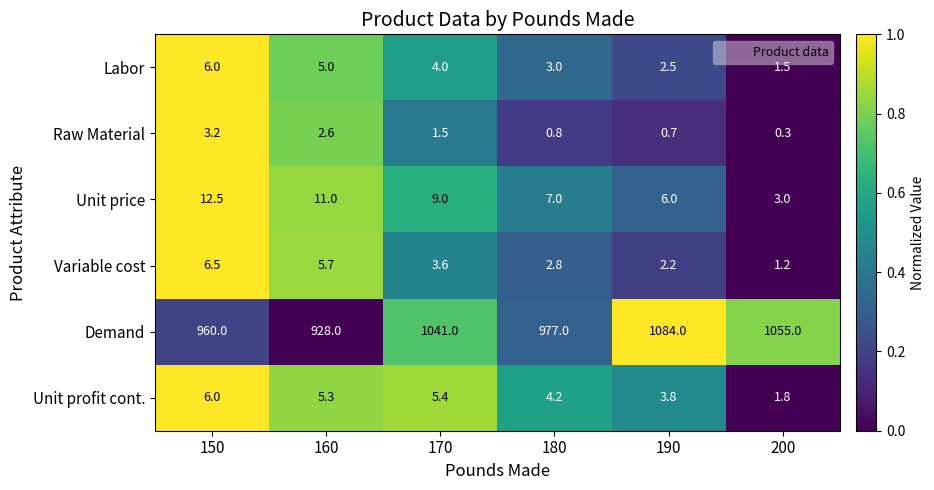

Which series changed the most between 160 and 170?

Demand